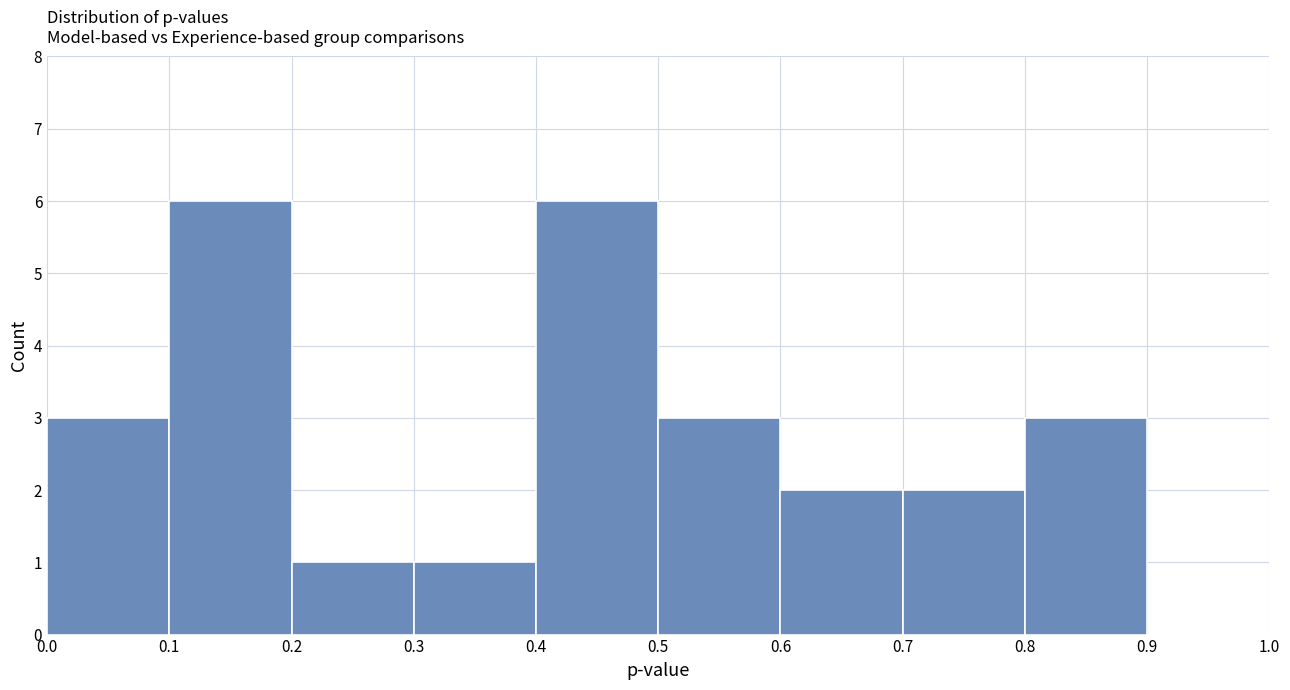

Reading left to right, list every bar in this chart as the range it spans on the x-axis followed by its height. The values are not printed on the chart, so give them approximately, as read against the axis.

0.0 to 0.1: 3
0.1 to 0.2: 6
0.2 to 0.3: 1
0.3 to 0.4: 1
0.4 to 0.5: 6
0.5 to 0.6: 3
0.6 to 0.7: 2
0.7 to 0.8: 2
0.8 to 0.9: 3
0.9 to 1.0: 0